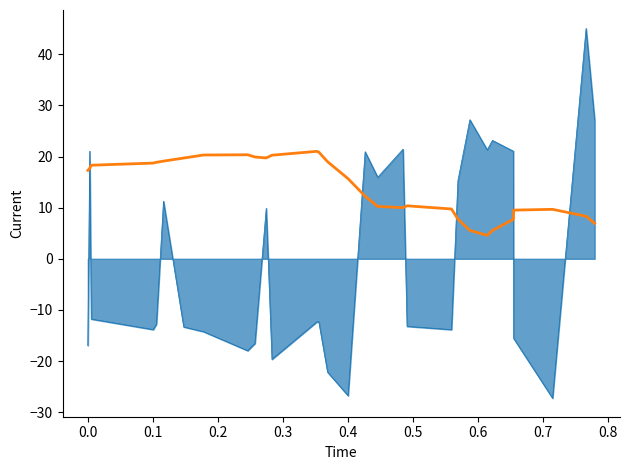

What is the minimum value shown in the chart?

-27.3